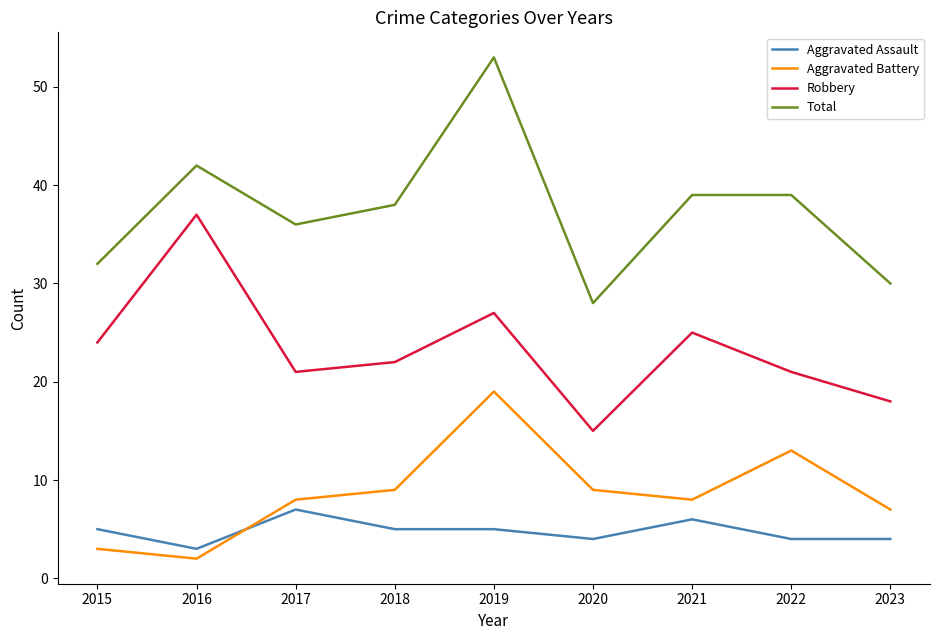

What is the minimum value for Aggravated Battery?

2